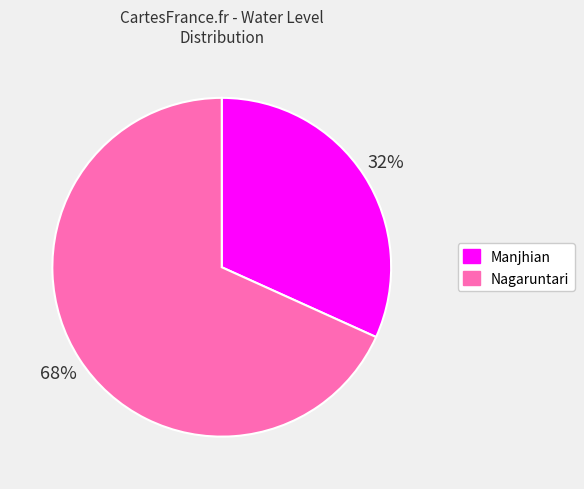

How many segments does this pie chart have?

2